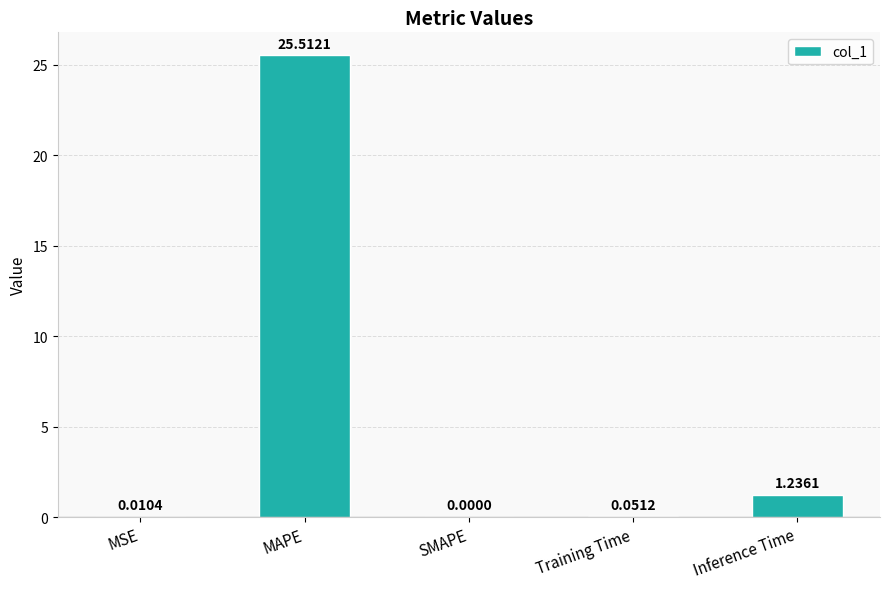

How many values are above zero?

4